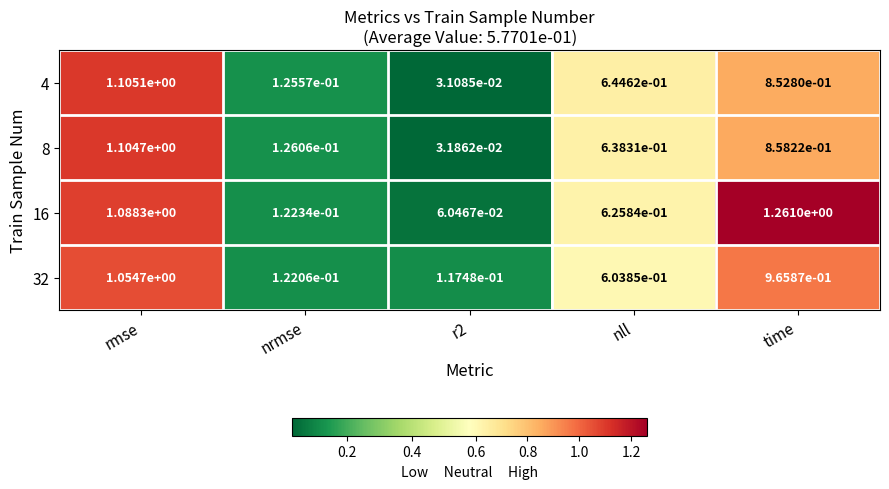

Which category has the highest value across all series?

time